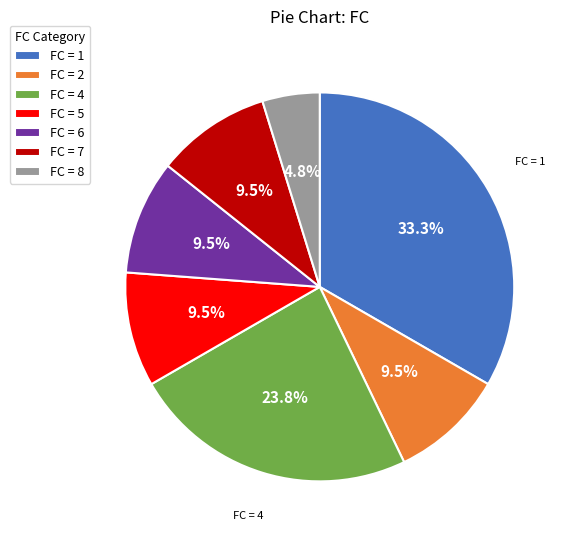

Is there a majority slice in this chart?

No